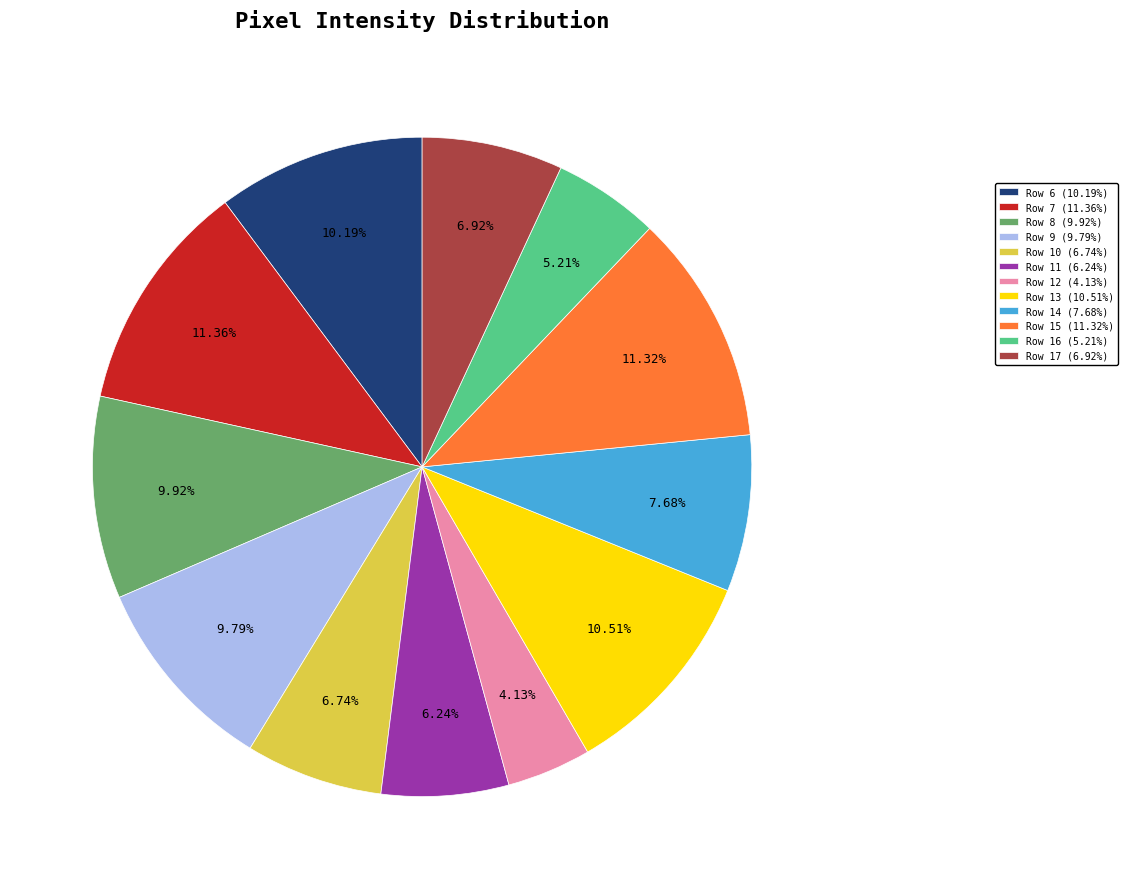

Is Row 7 the majority of the pie?

No